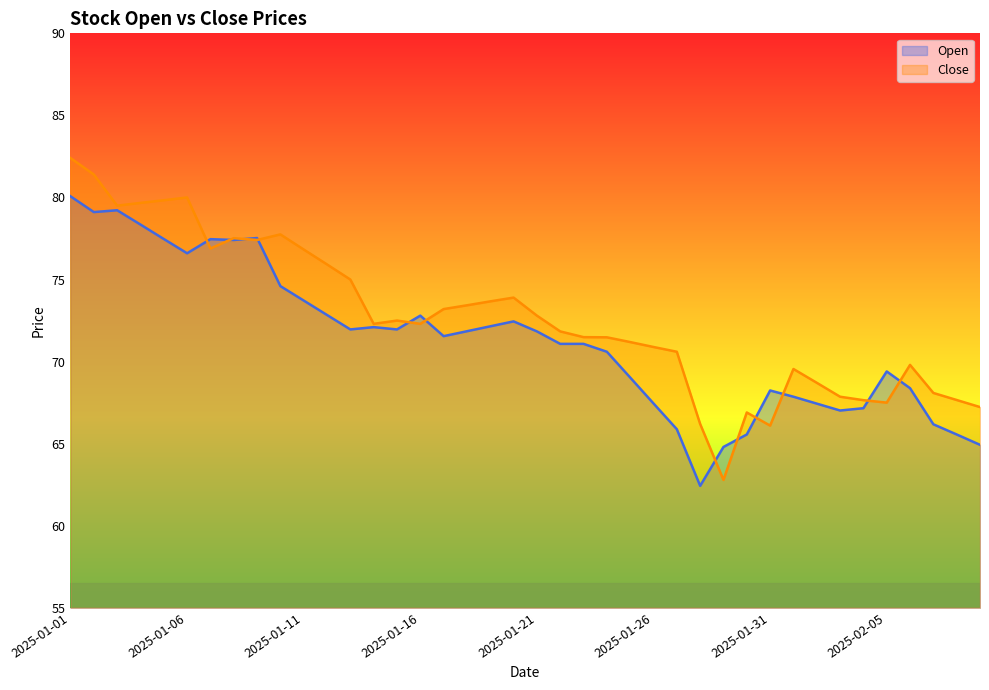

What is the average value of the Open series?

71.3